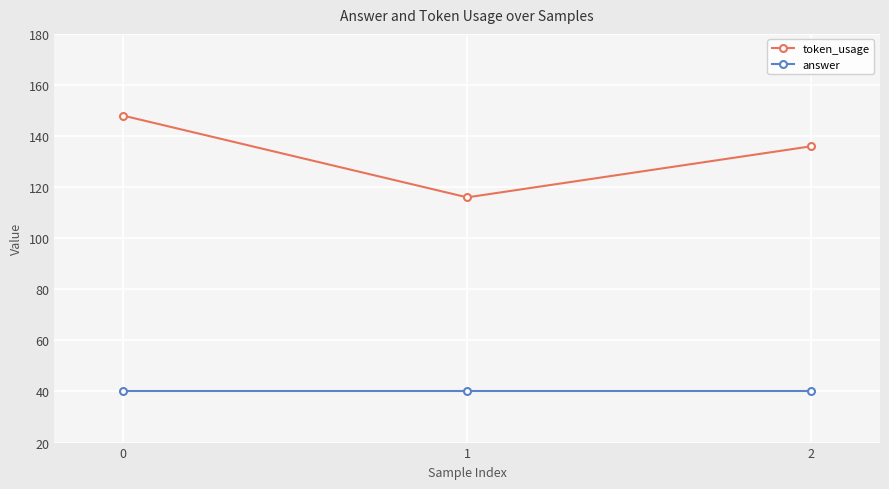

Is the value of token_usage at 0 greater than the value of answer at 2?

Yes